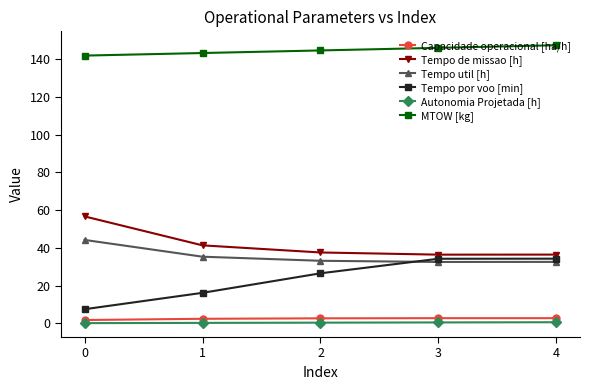

At 0, list the series in order from largest to smallest.

MTOW [kg], Tempo de missao [h], Tempo util [h], Tempo por voo [min], Capacidade operacional [ha/h], Autonomia Projetada [h]